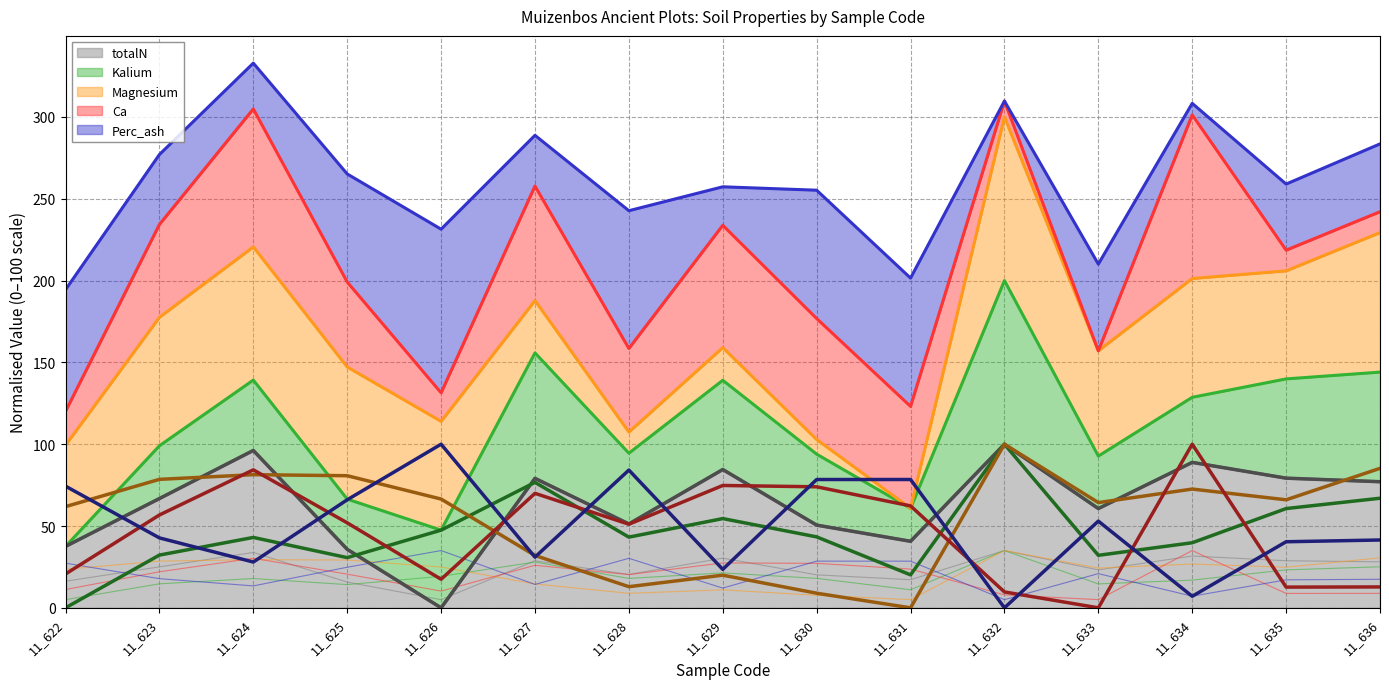

Which category has the highest value across all series?

11_632